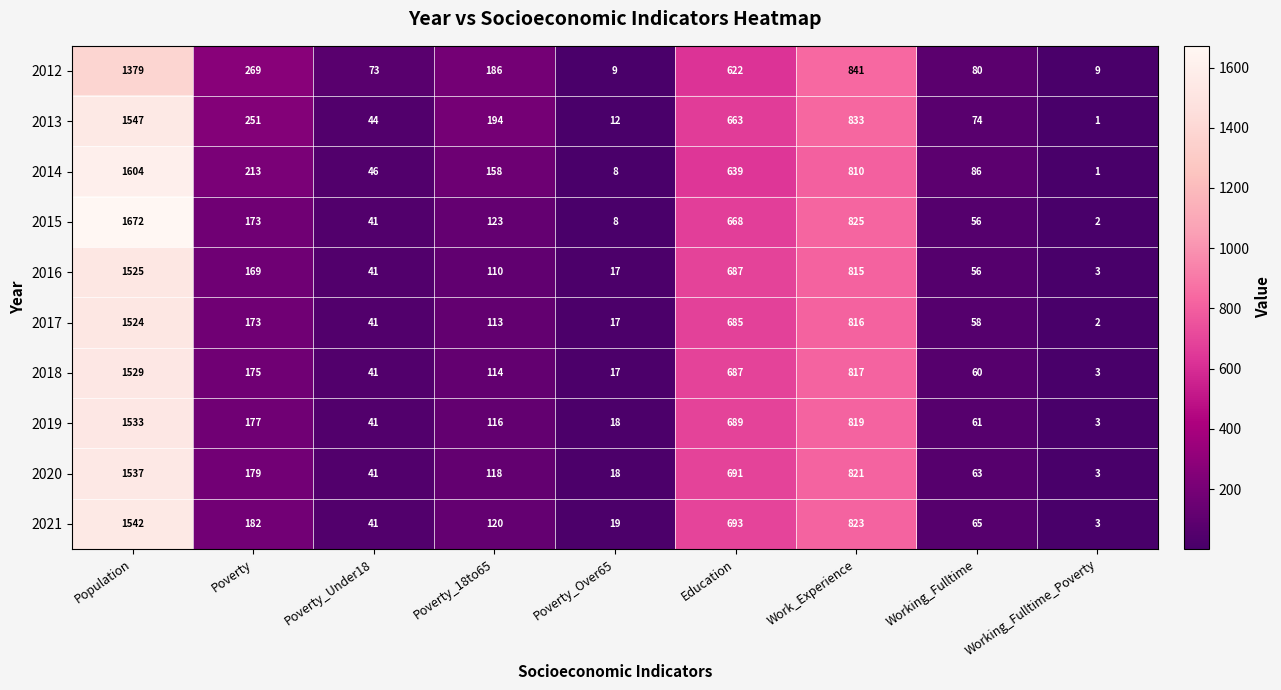

List the labels in order of 2020 value, largest first.

Population, Work_Experience, Education, Poverty, Poverty_18to65, Working_Fulltime, Poverty_Under18, Poverty_Over65, Working_Fulltime_Poverty